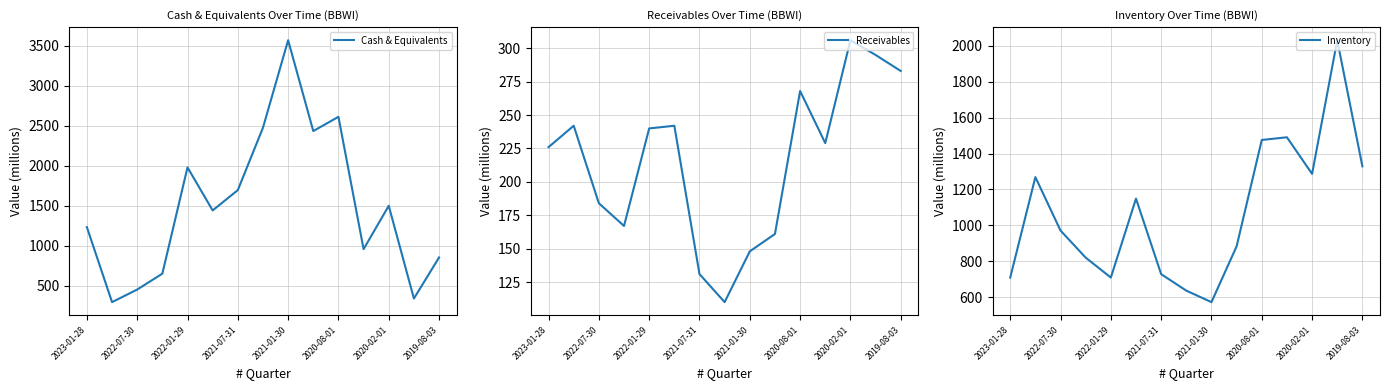

Rank the series by their maximum value, from highest to lowest.

Cash & Equivalents, Inventory, Receivables